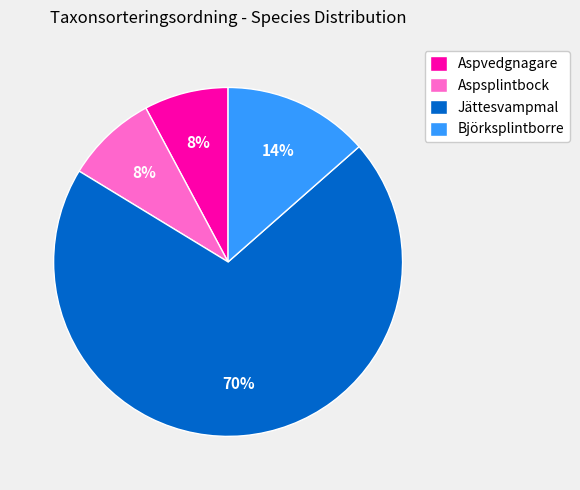

To the nearest percent, what portion does Björksplintborre represent?

14%